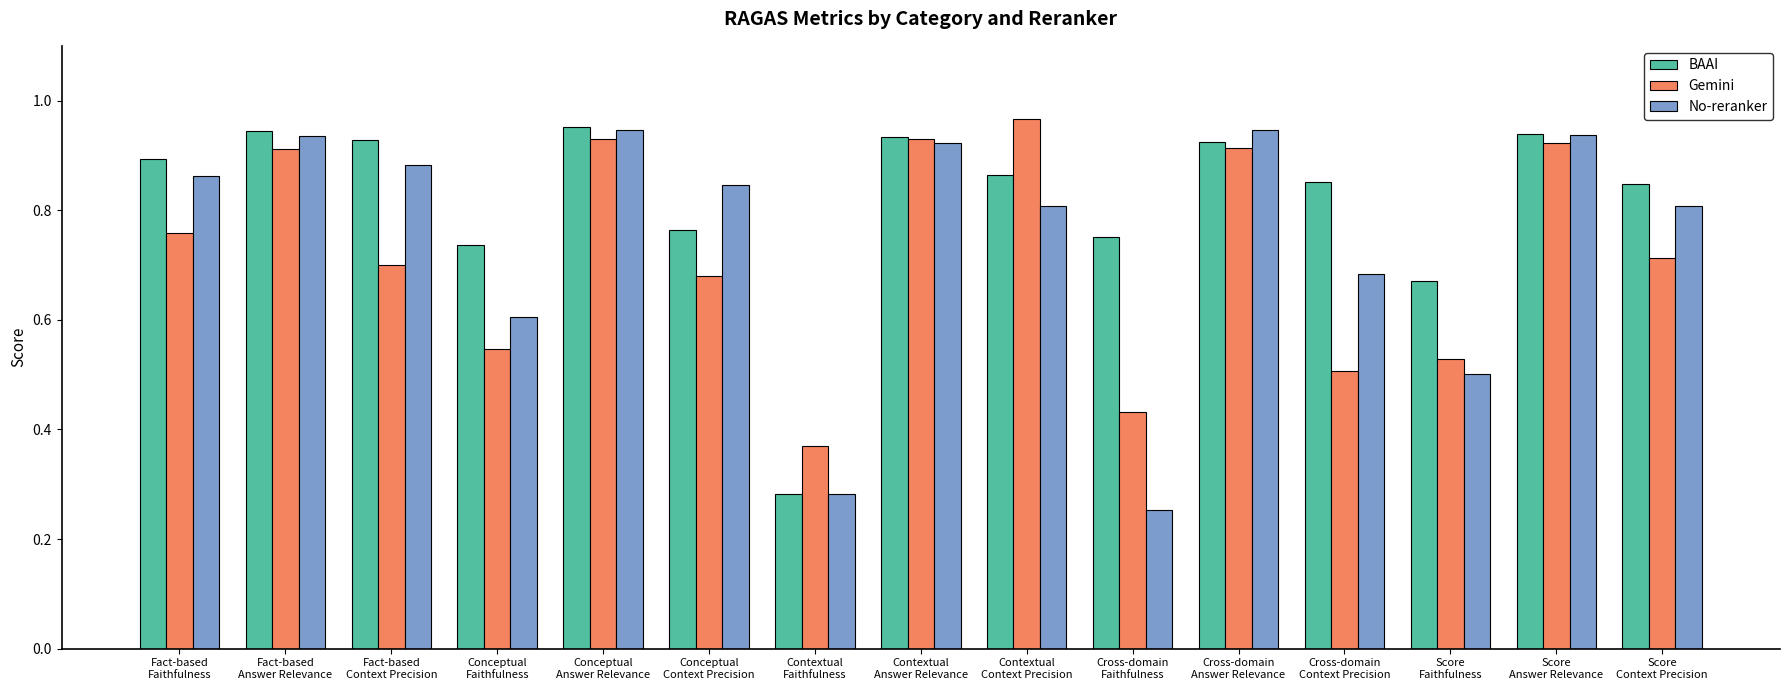

What is the sum of all No-reranker values?

11.2